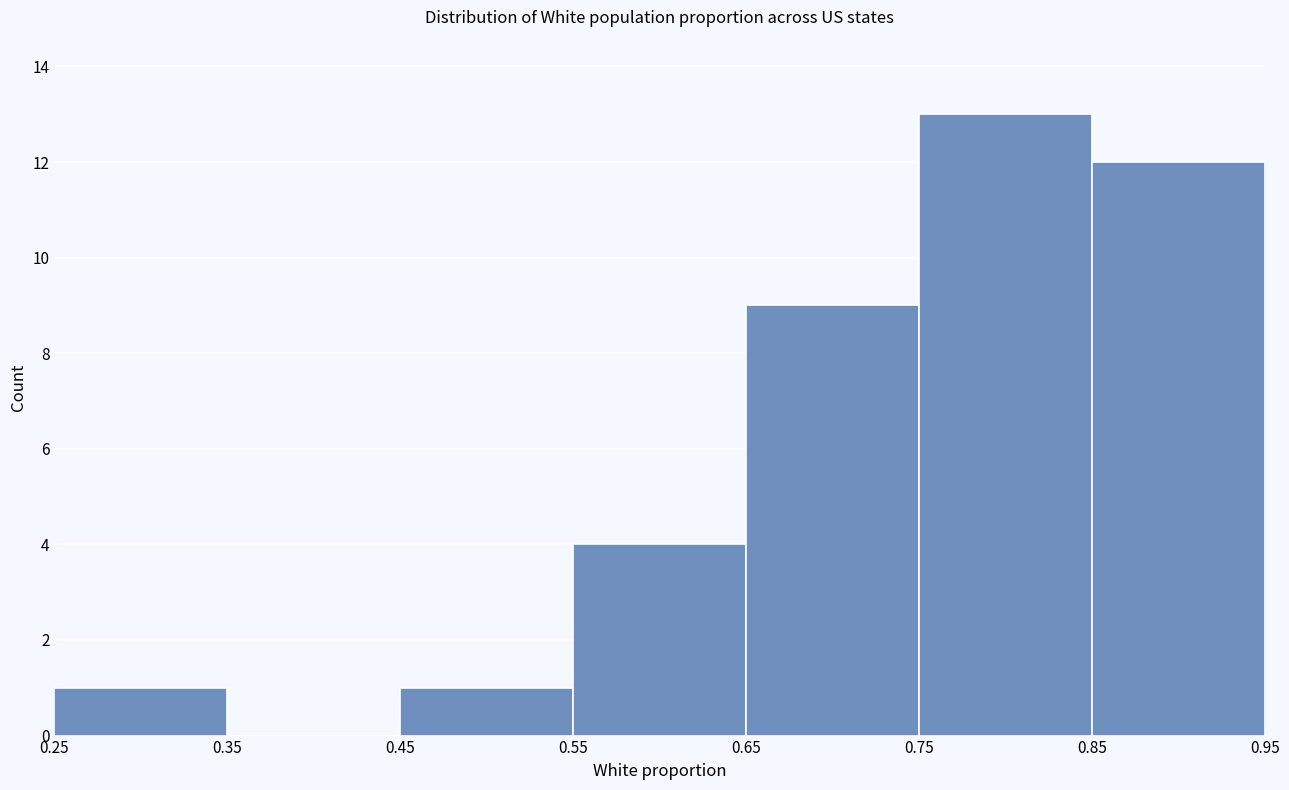

Reading left to right, list every bar in this chart as the range it spans on the x-axis followed by its height. The values are not printed on the chart, so give them approximately, as read against the axis.

0.25 to 0.35: 1
0.35 to 0.45: 0
0.45 to 0.55: 1
0.55 to 0.65: 4
0.65 to 0.75: 9
0.75 to 0.85: 13
0.85 to 0.95: 12